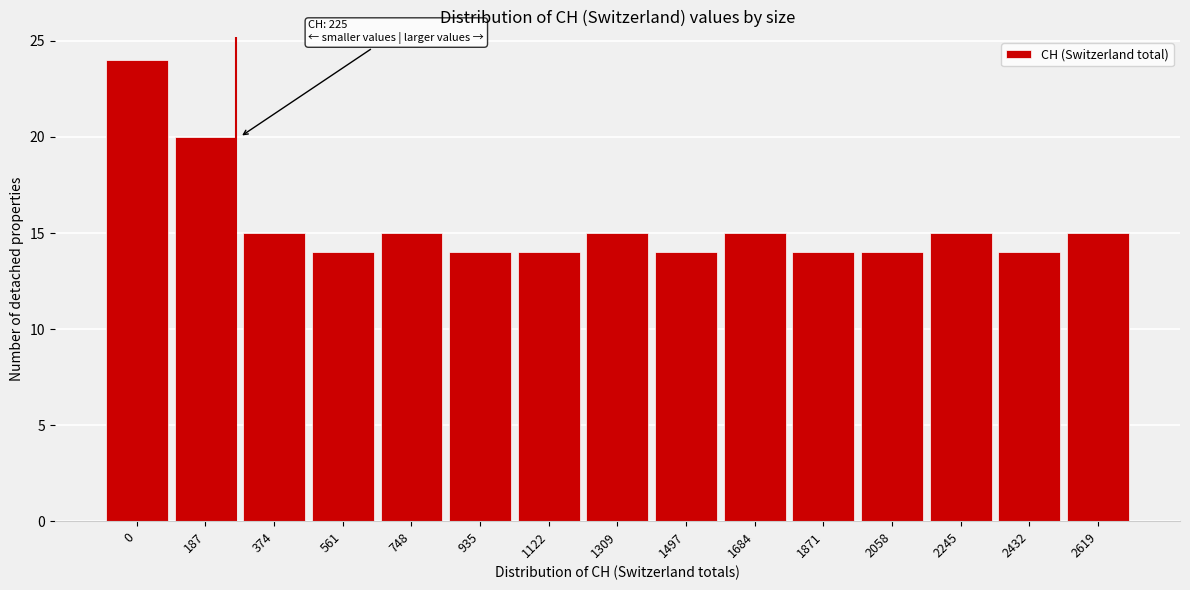

Reading left to right, transcribe all the data shown in this chart.

0=24	187=20	374=15	561=14	748=15	935=14	1122=14	1309=15	1497=14	1684=15	1871=14	2058=14	2245=15	2432=14	2619=15